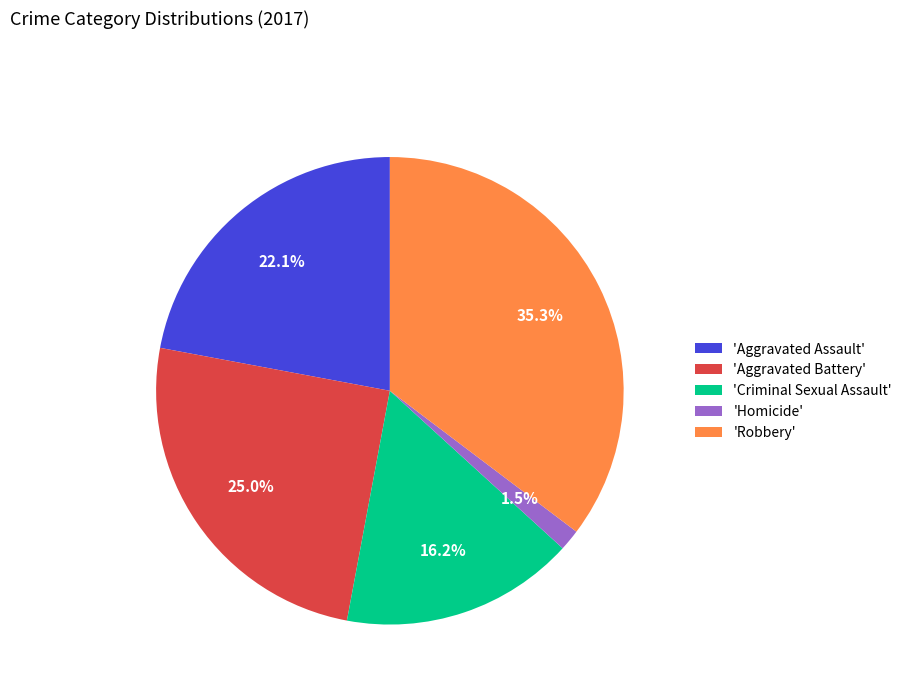

How many segments does this pie chart have?

5